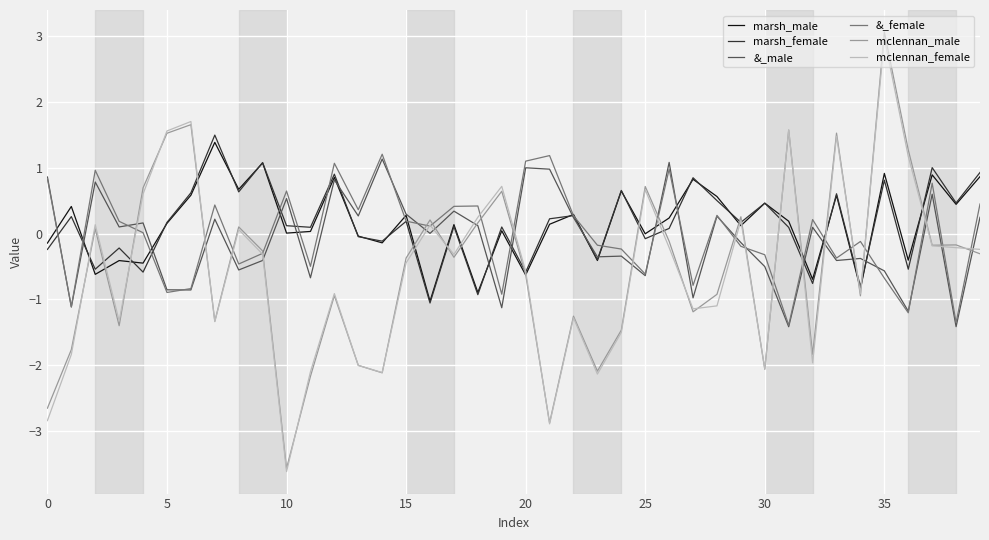

What is the minimum value shown in the chart?

-3.6